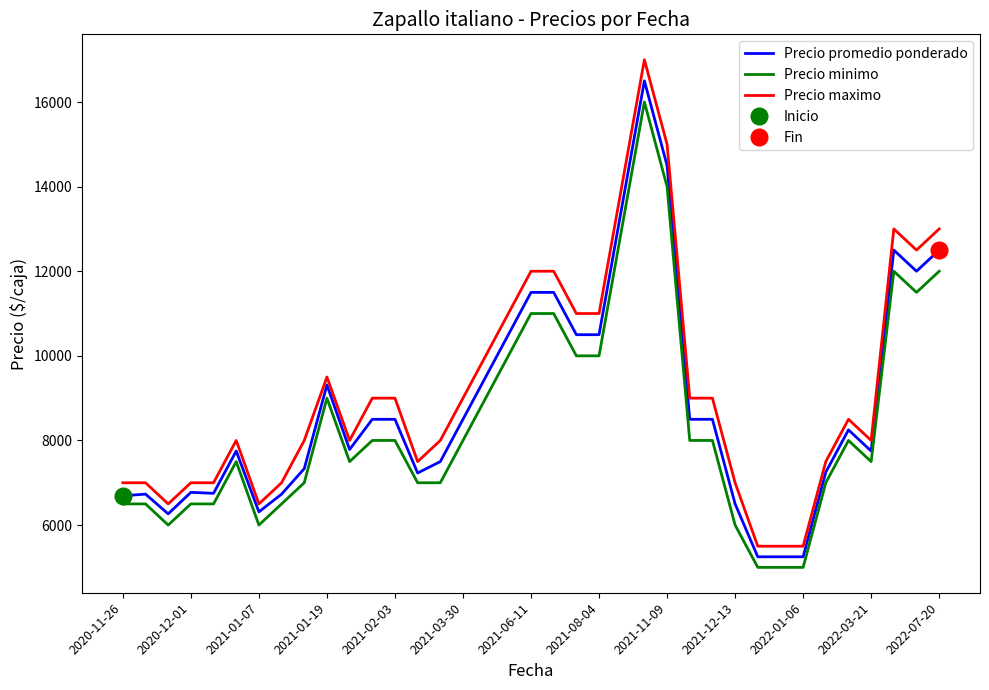

Which series has the widest spread of values?

Precio maximo